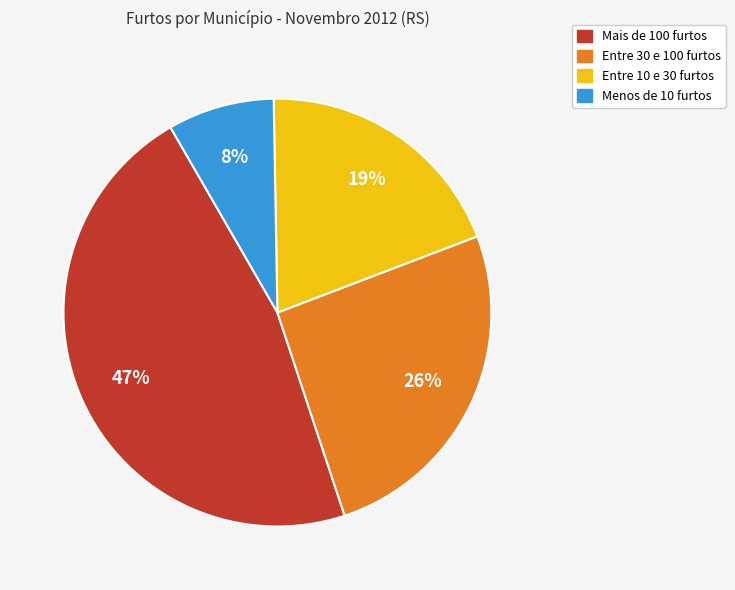

To the nearest percent, what is the average slice percentage?

25%